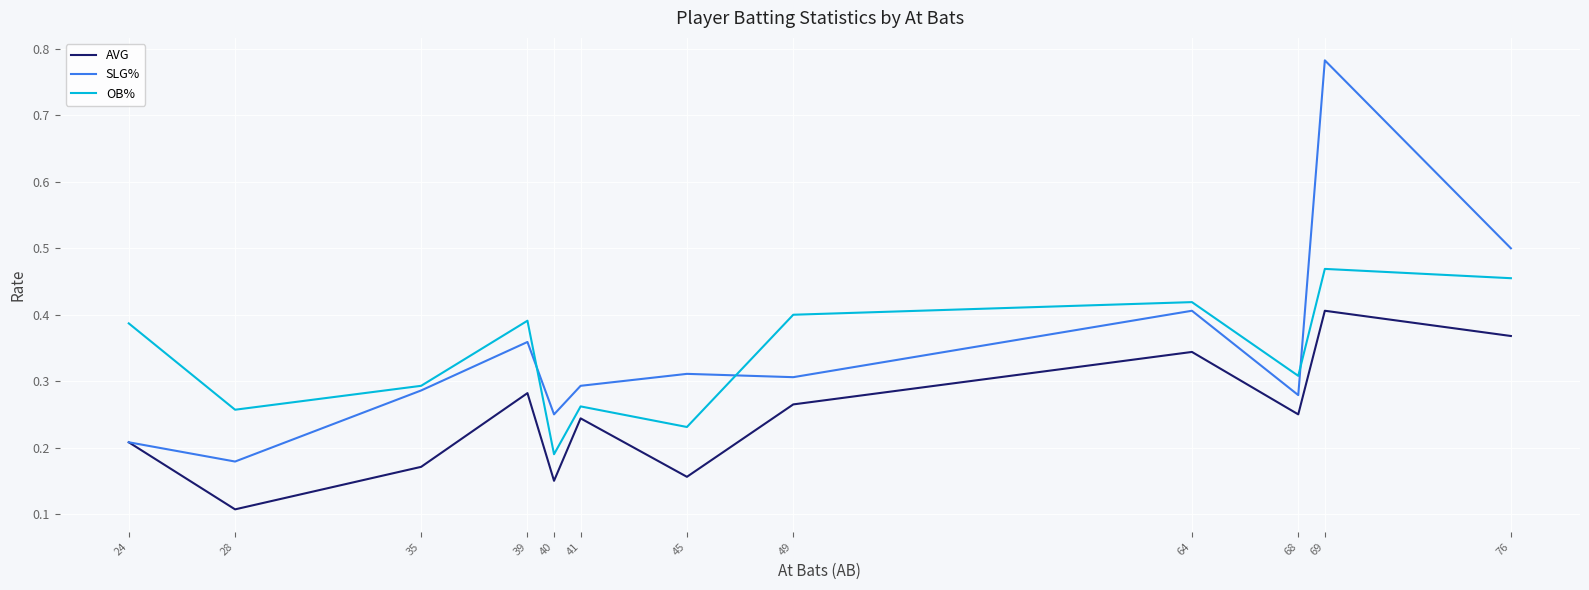

Which series has the widest spread of values?

SLG%